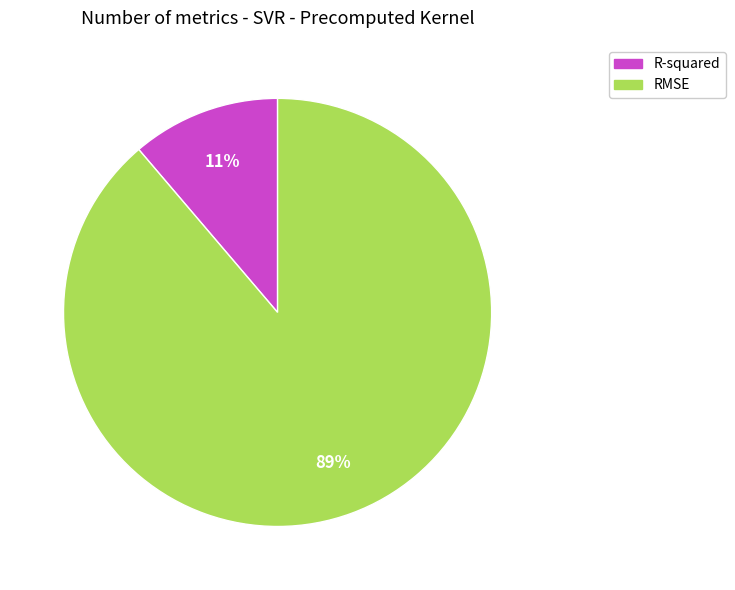

What is the smallest slice in the pie chart?

R-squared